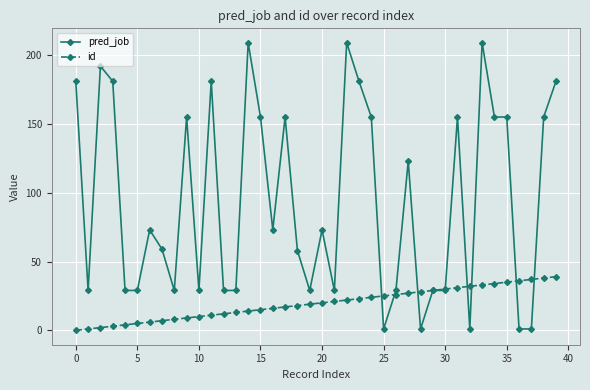

What is the highest value of the pred_job series?

209